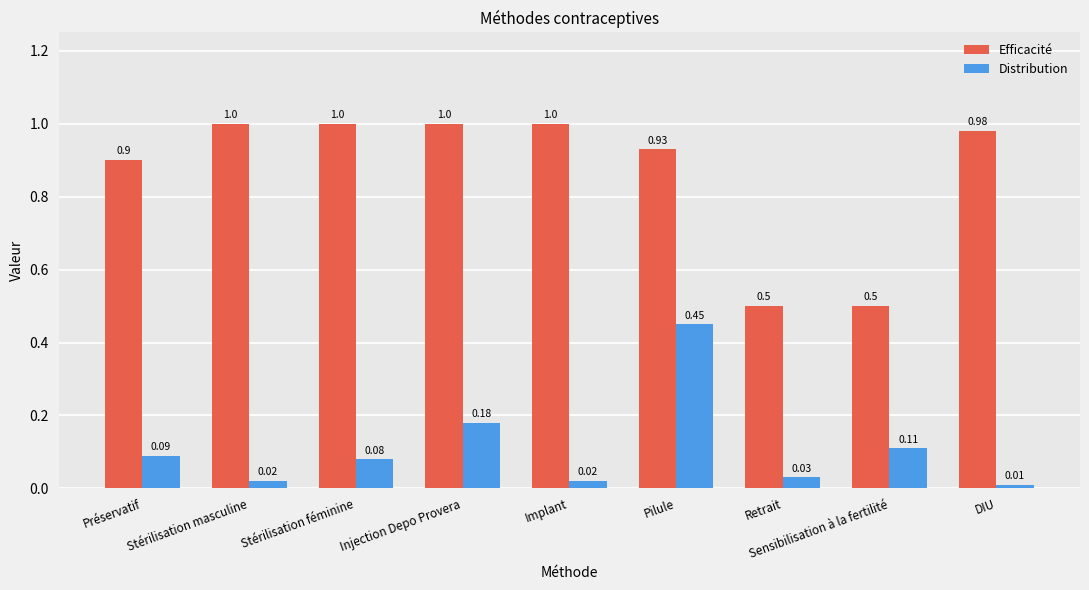

Which series has the largest range (max minus min)?

Efficacité